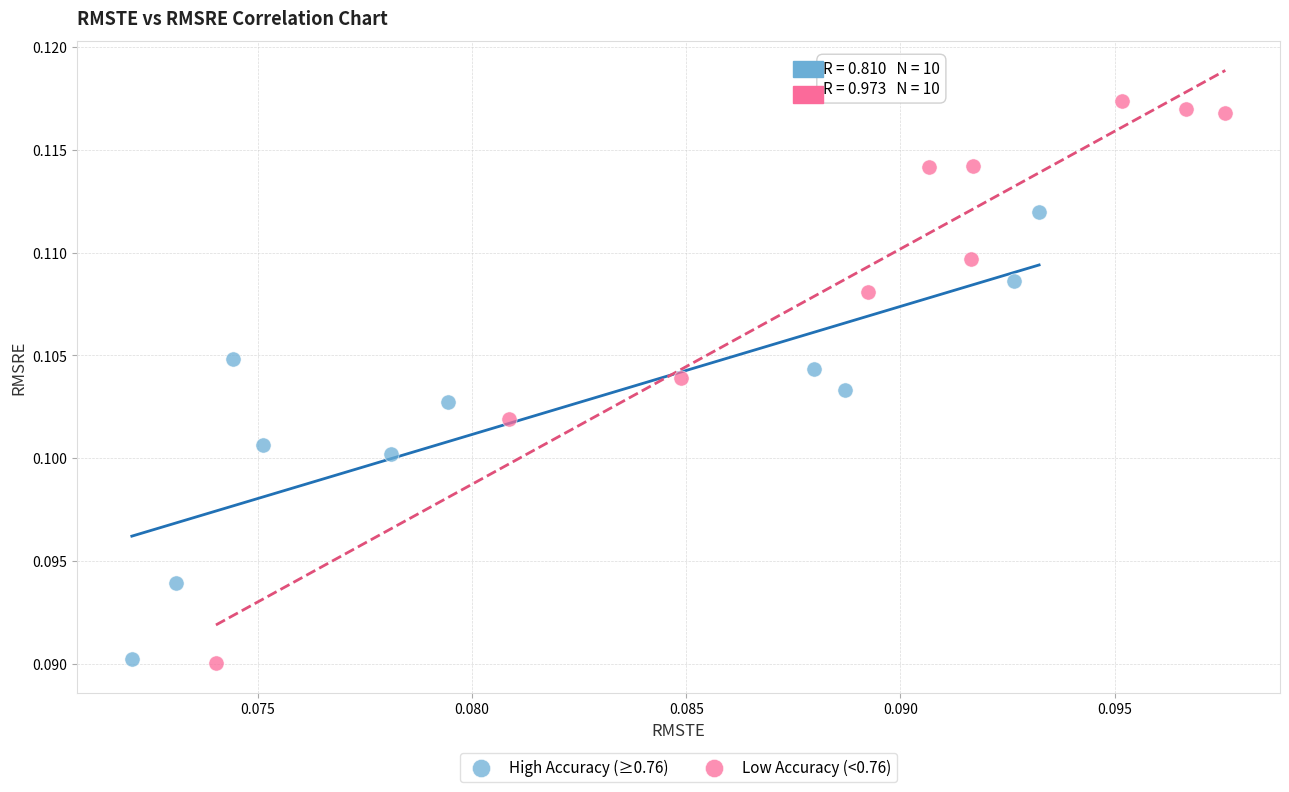

Which series reaches the maximum Y coordinate?

Low Accuracy (<0.76)